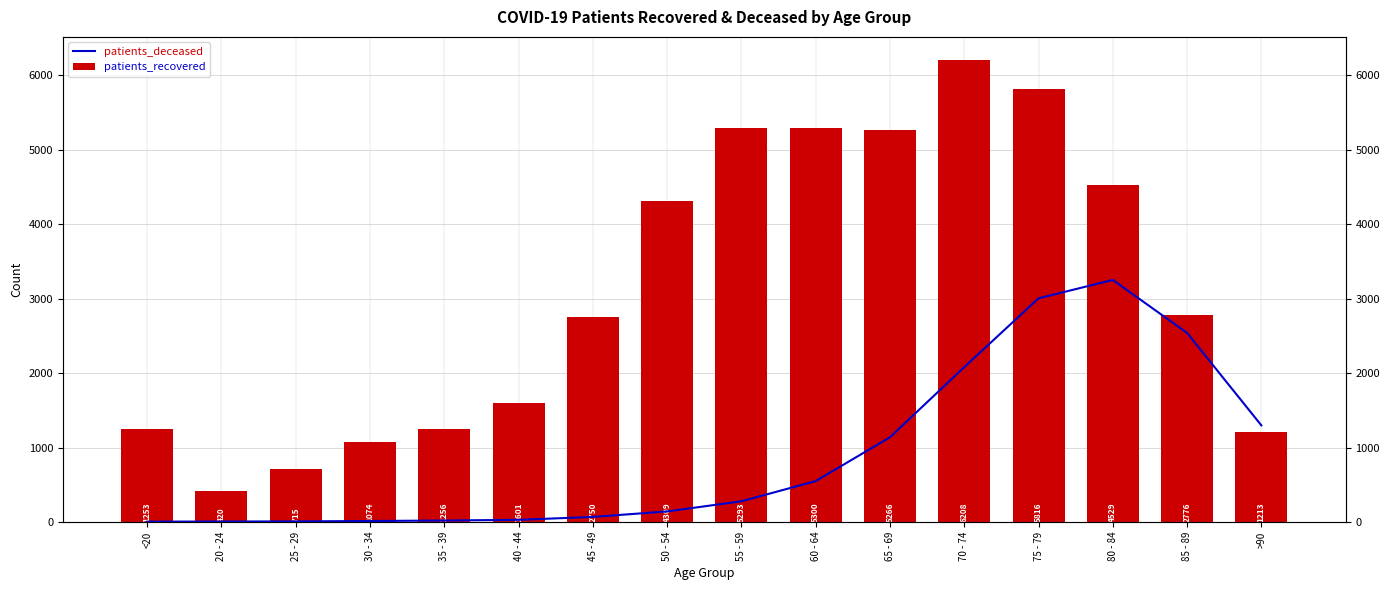

What is the label of the 1st bar from the right?

>90